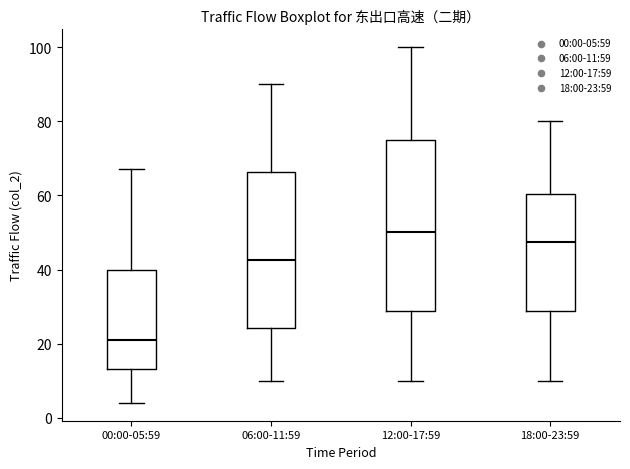

Which box's median line is the lowest?

00:00-05:59